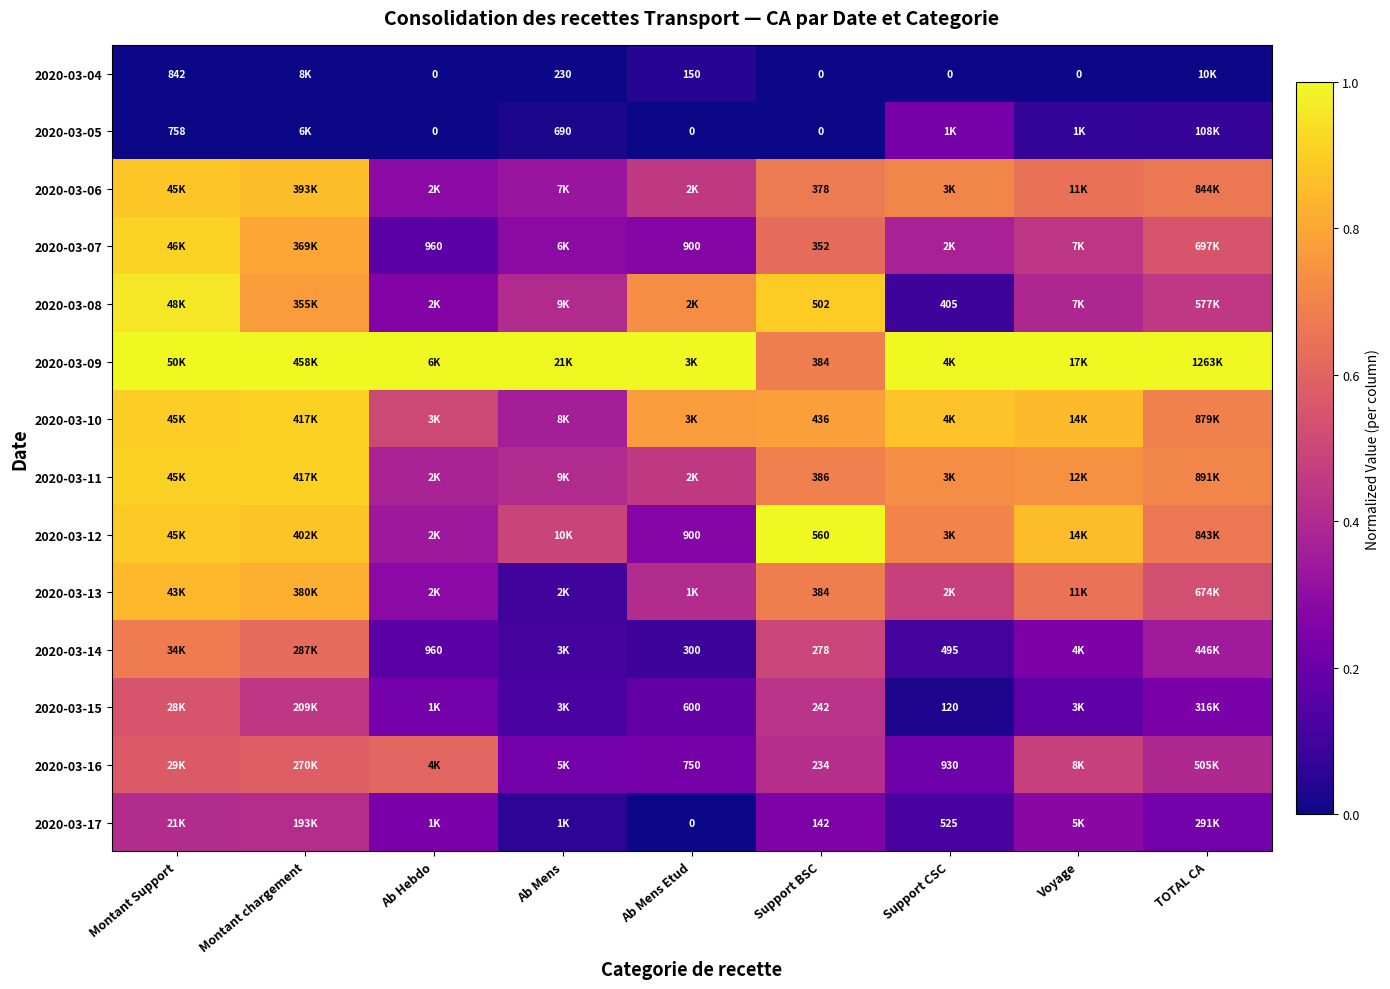

Where is 2020-03-09 nearest to the value 0?

Support BSC